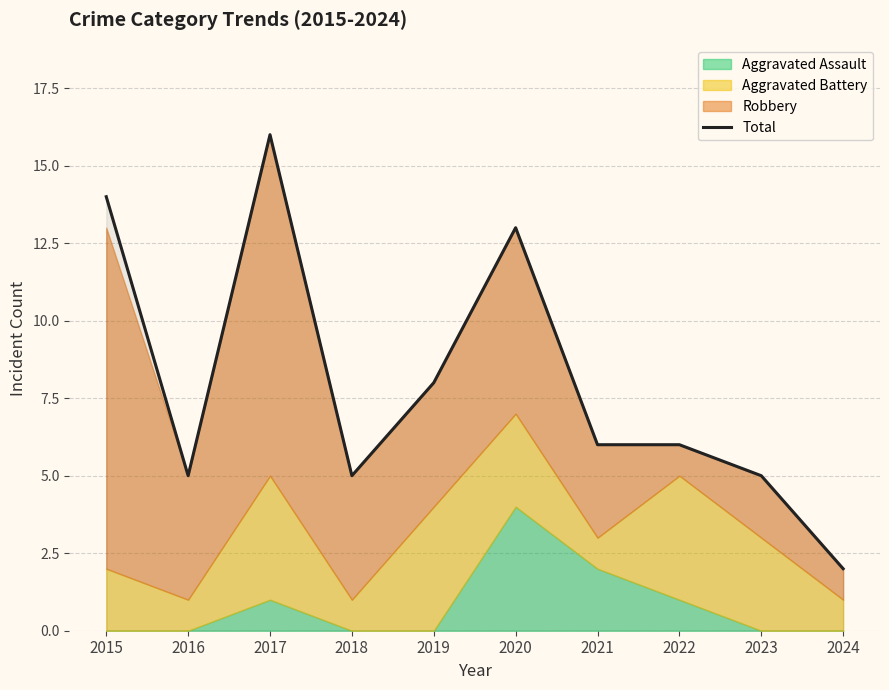

How many values exceed 6?

4